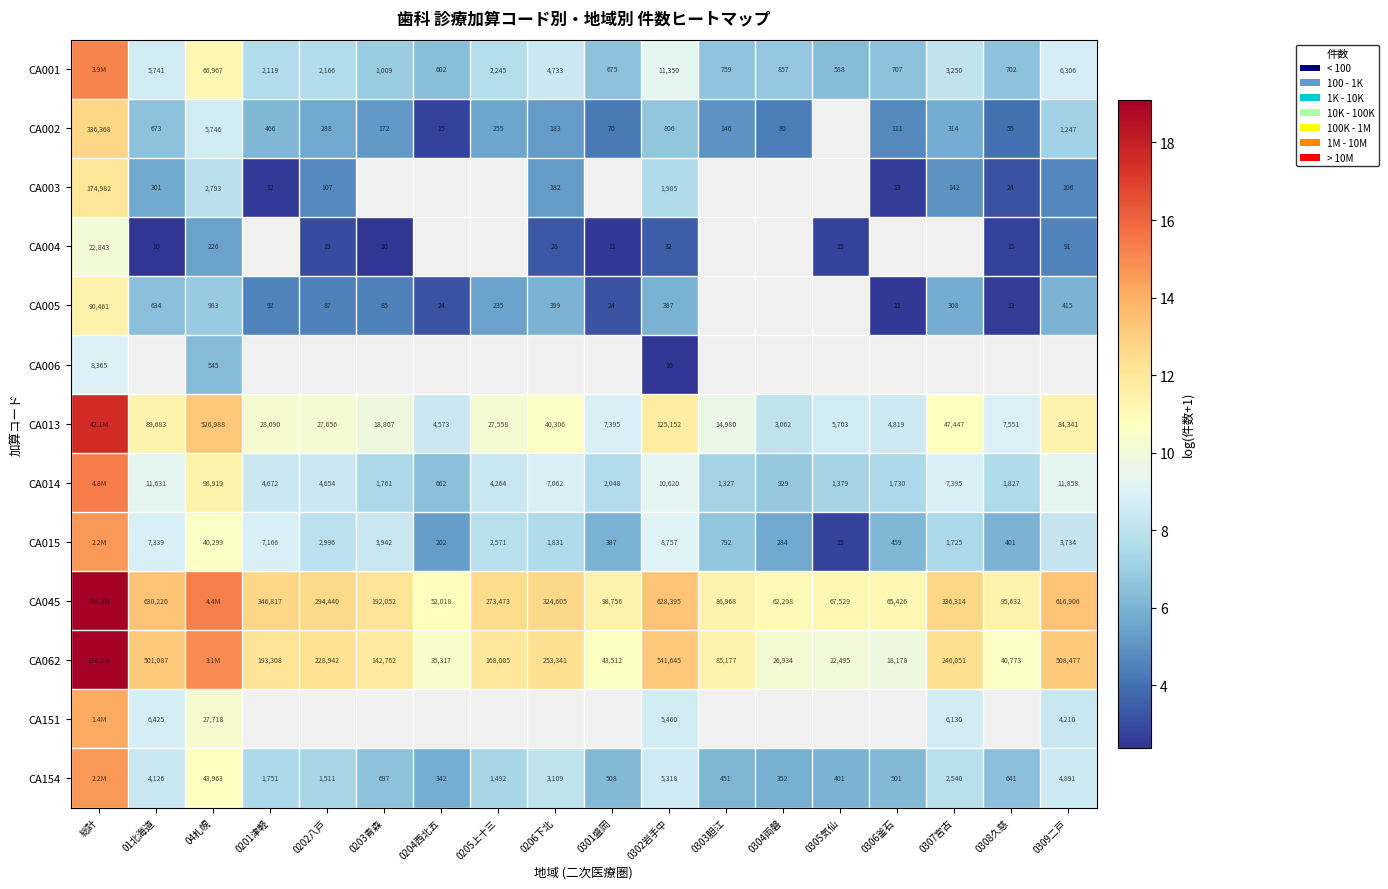

Which series has the largest total across all categories?

CA045